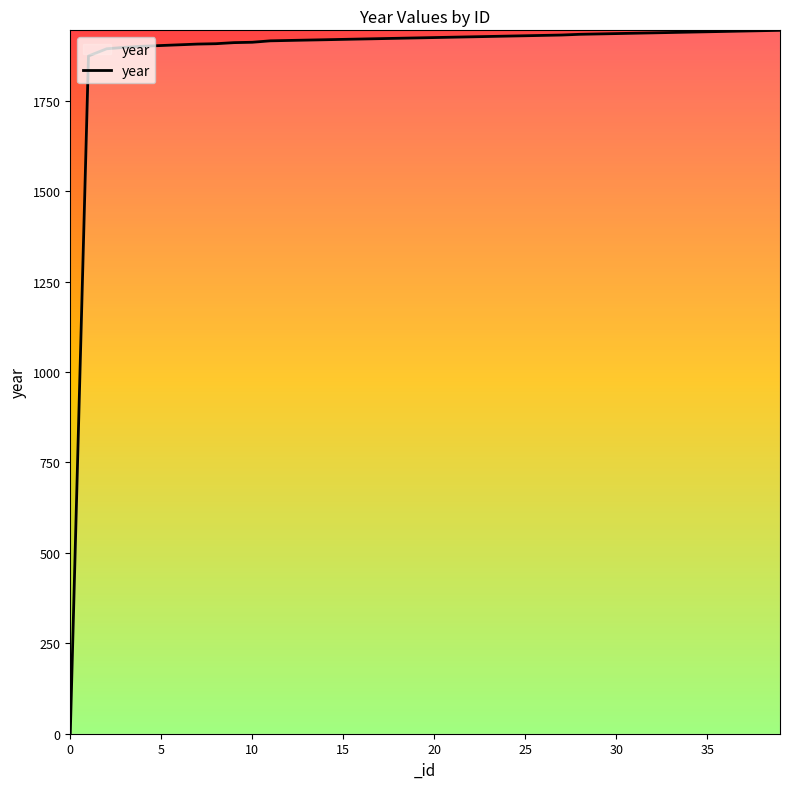

What is the maximum value shown in the chart?

1945